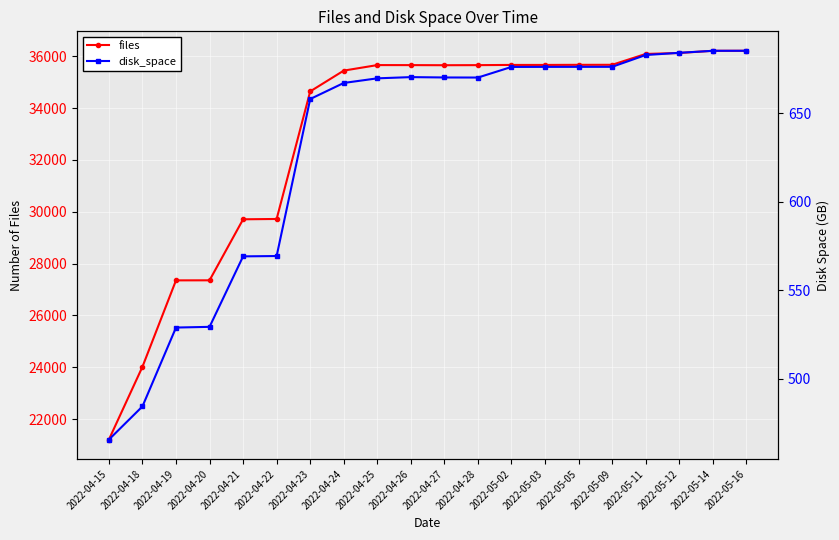

Reading left to right, list all the values displayed in this chart.

files: 21214.0	24022.0	27354.0	27356.0	29709.0	29722.0	34641.0	35443.0	35656.0	35655.0	35651.0	35654.0	35662.0	35662.0	35666.0	35667.0	36085.0	36123.0	36207.0	36208.0
disk_space: 465.7	484.4	529.0	529.4	569.1	569.3	658.0	667.0	669.6	670.3	670.1	670.1	676.1	676.1	676.1	676.1	682.8	684.1	685.2	685.2